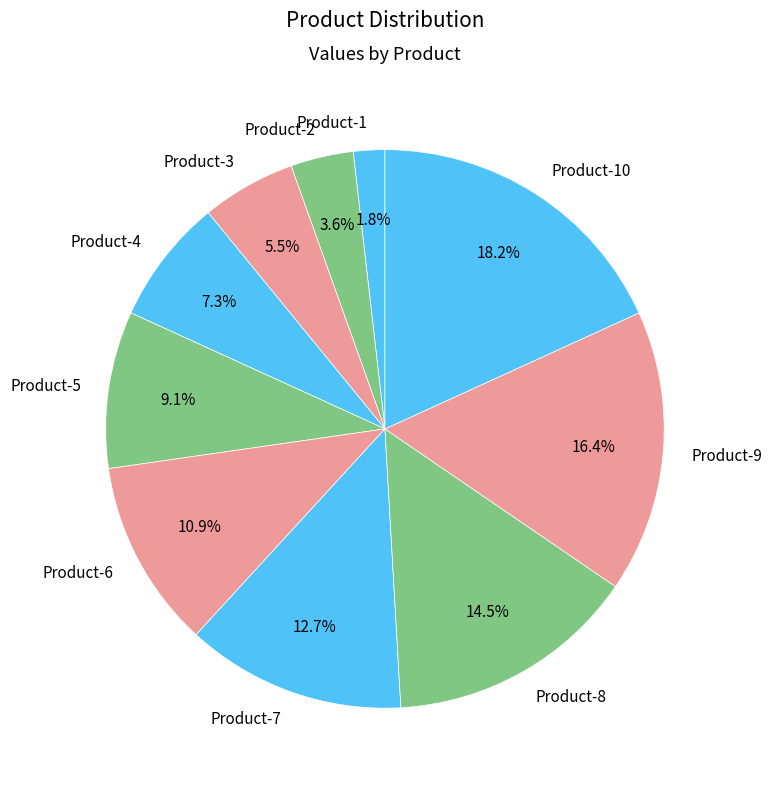

Combined, do Product-5 and Product-7 account for over 50%?

No